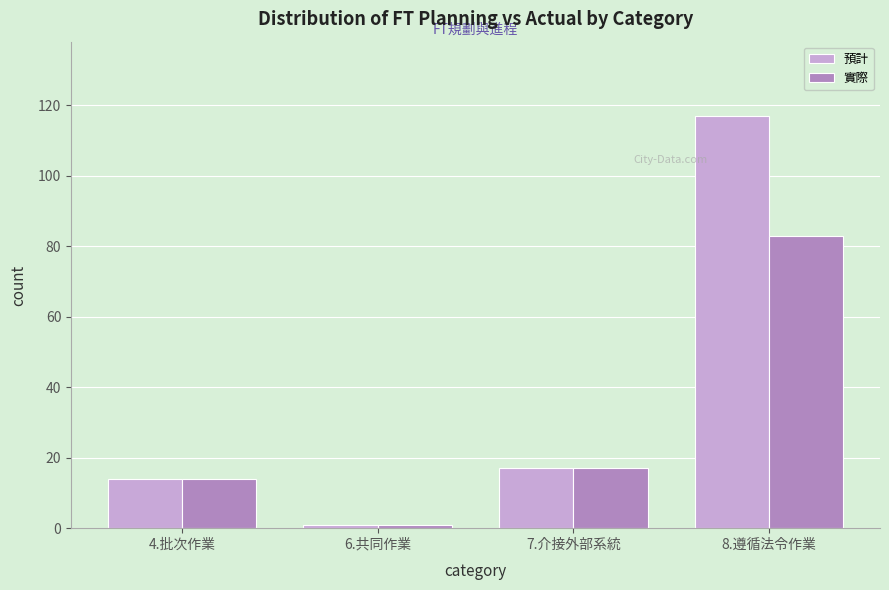

Reading left to right, list all the values displayed in this chart.

預計: 4.批次作業=14	6.共同作業=1	7.介接外部系統=17	8.遵循法令作業=117
實際: 4.批次作業=14	6.共同作業=1	7.介接外部系統=17	8.遵循法令作業=83